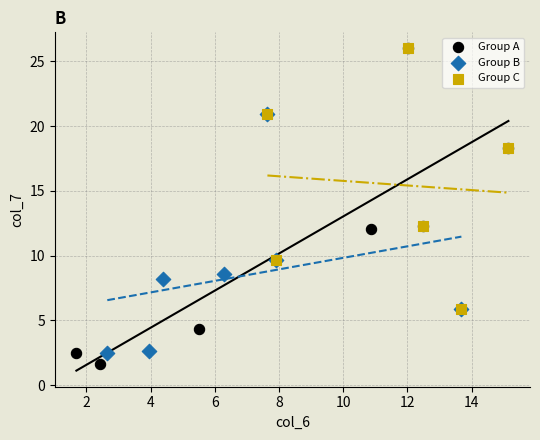

Which series has the widest spread of Y values?

Group A